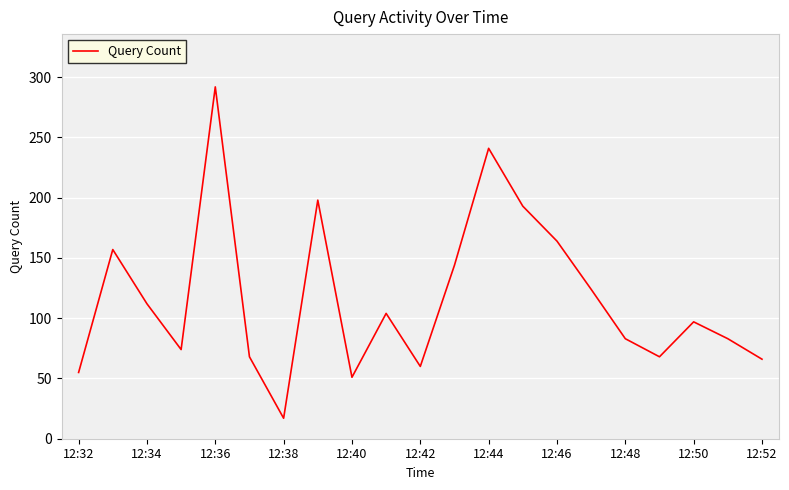

What is the difference between the maximum and minimum values?

275